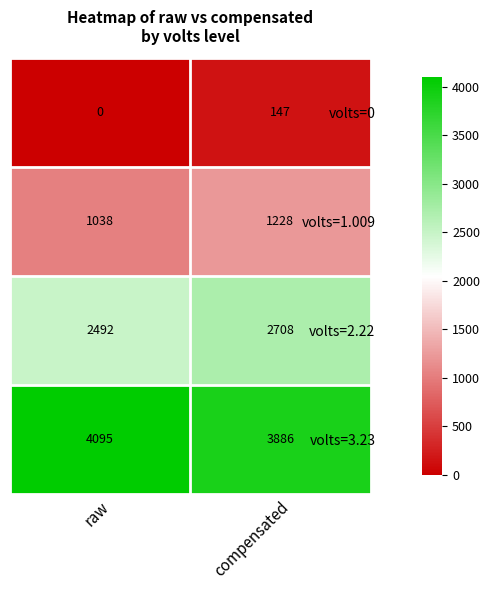

What is the total value across all series at raw?

7625